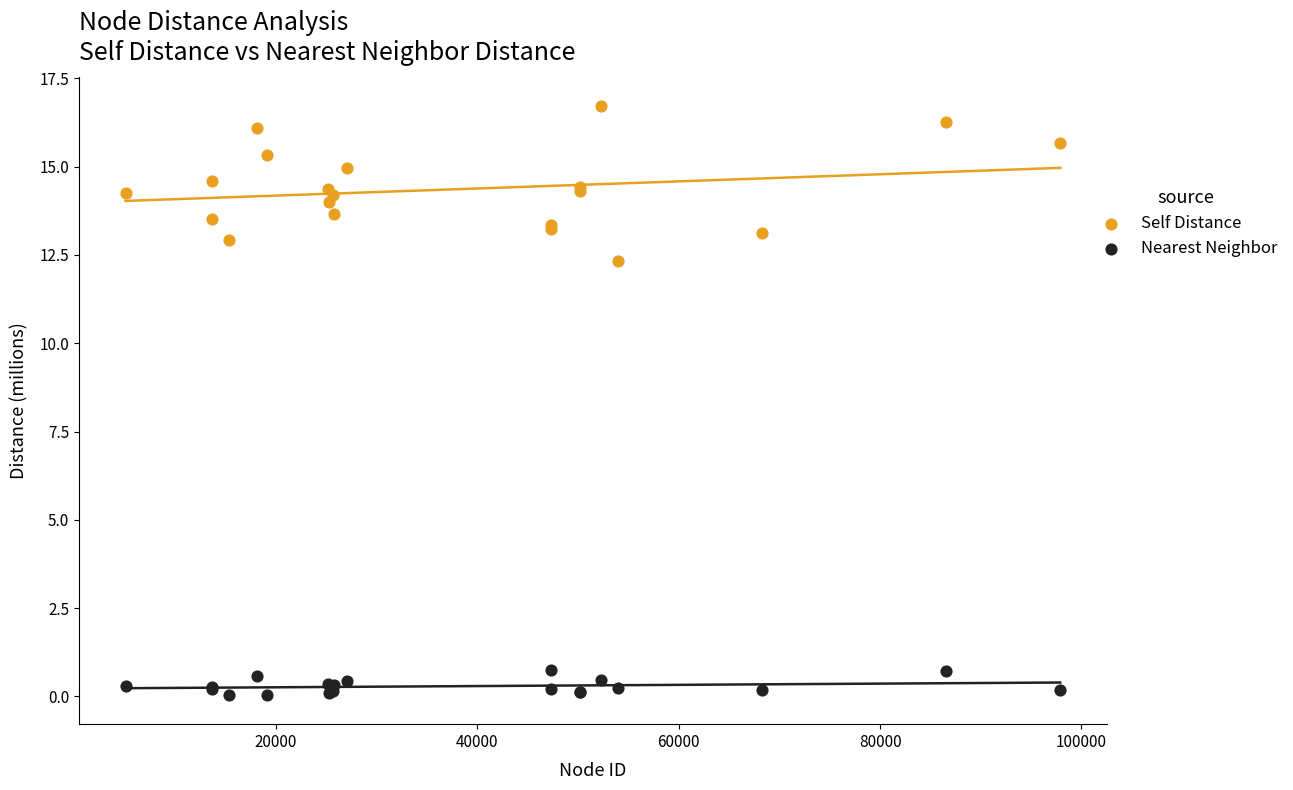

Which series reaches the minimum Y coordinate?

Nearest Neighbor